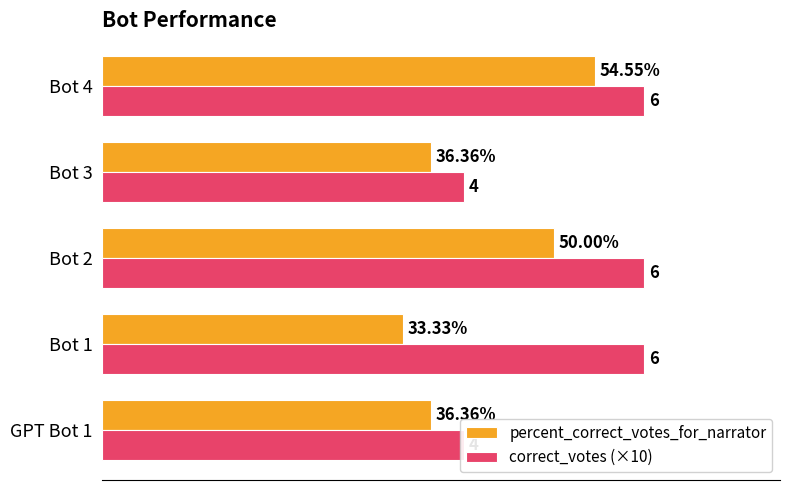

What is the difference between the maximum and minimum values in the percent_correct_votes_for_narrator series?

21.2